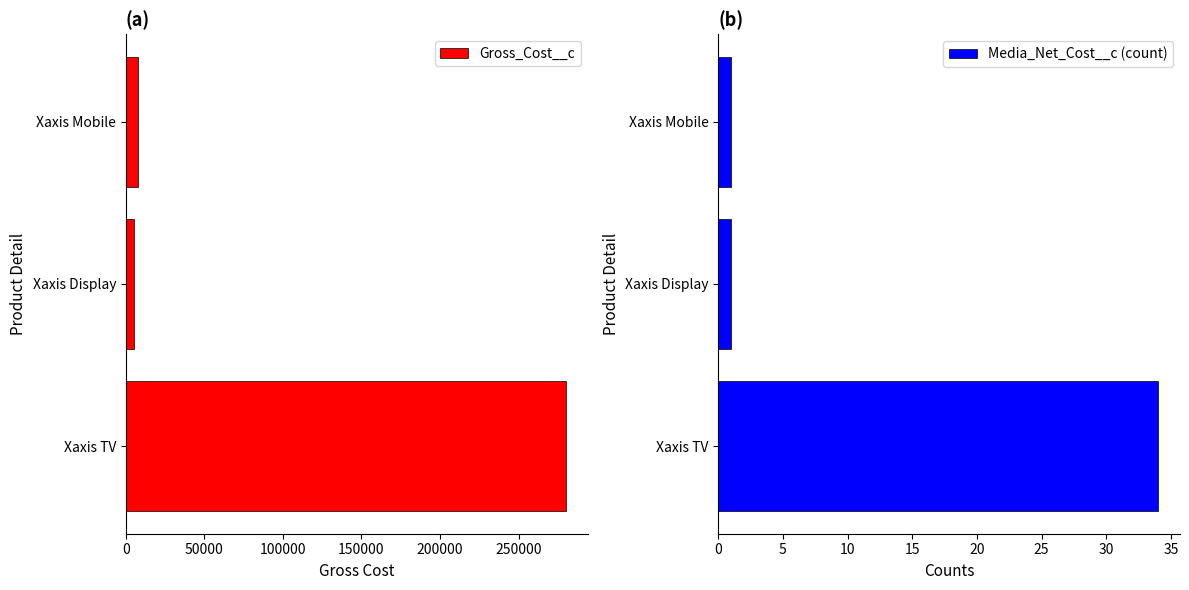

What is the maximum value for Gross_Cost__c?

279924